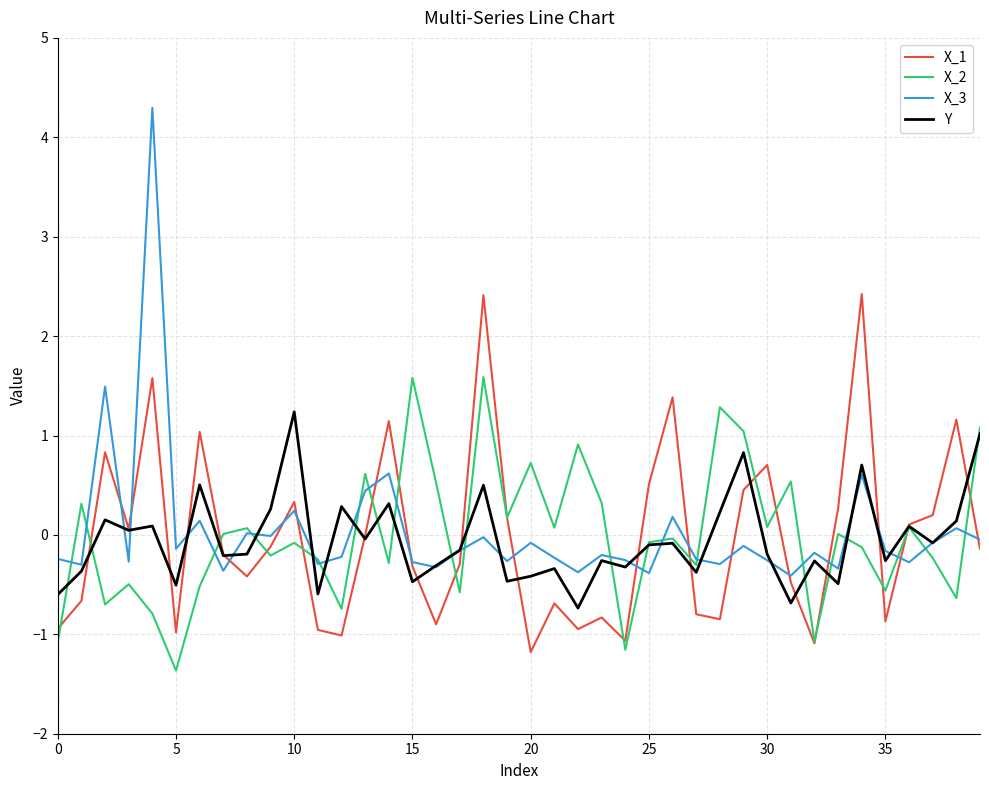

List the series in order of their peak value, lowest first.

Y, X_2, X_1, X_3